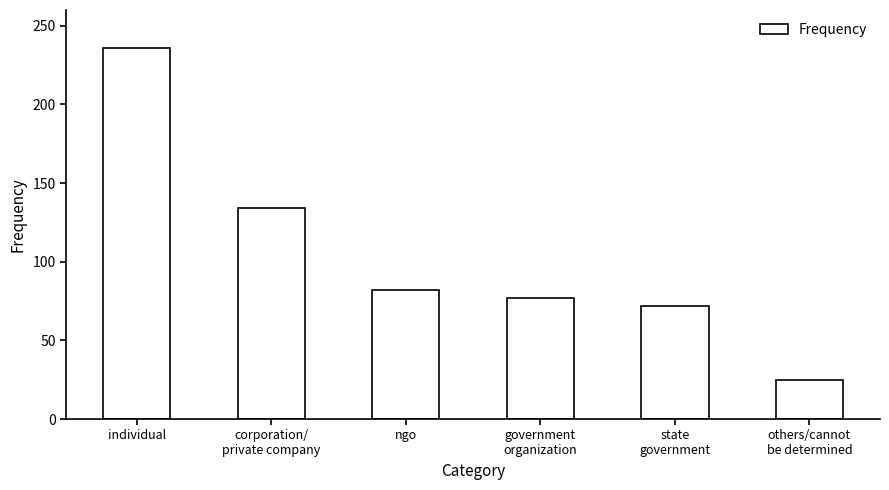

What is the change in value from individual to others/cannot
be determined?

-211